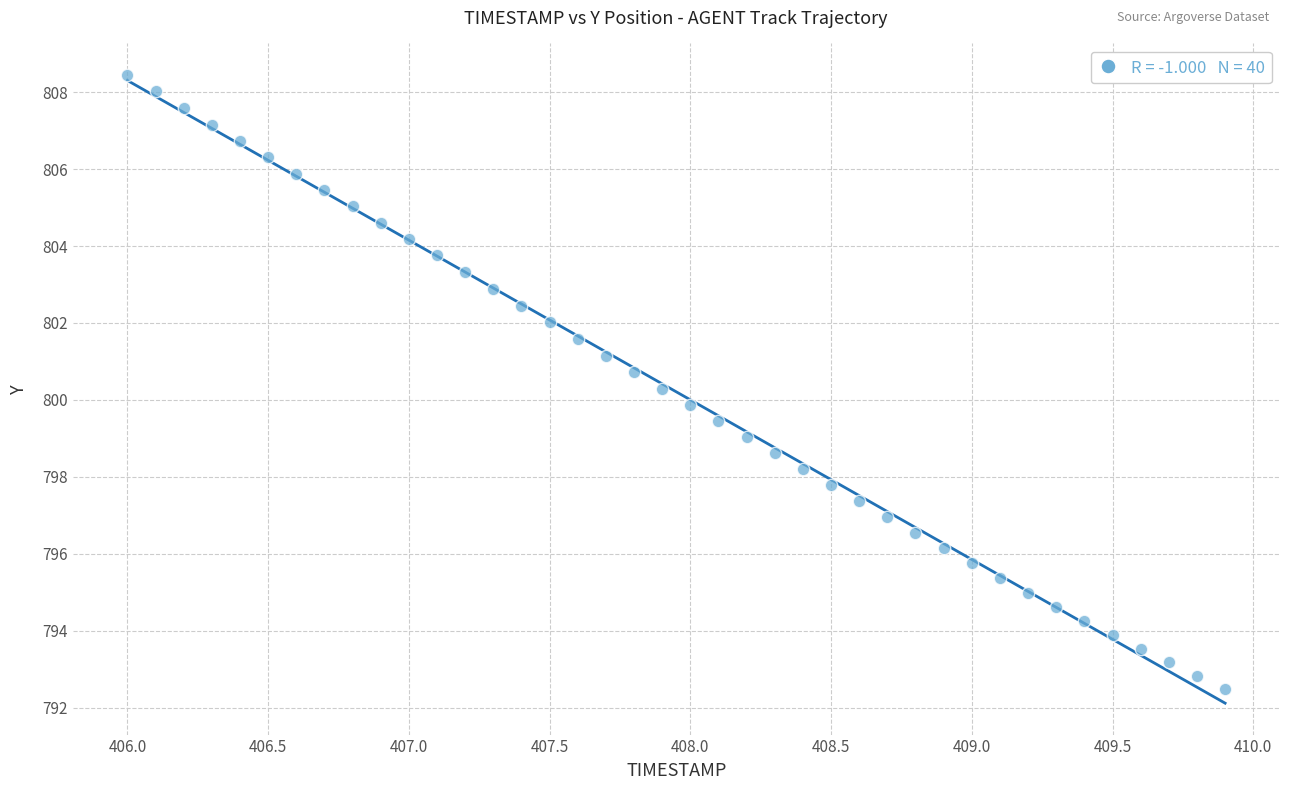

What is the range of Y values (max minus min)?

16.0